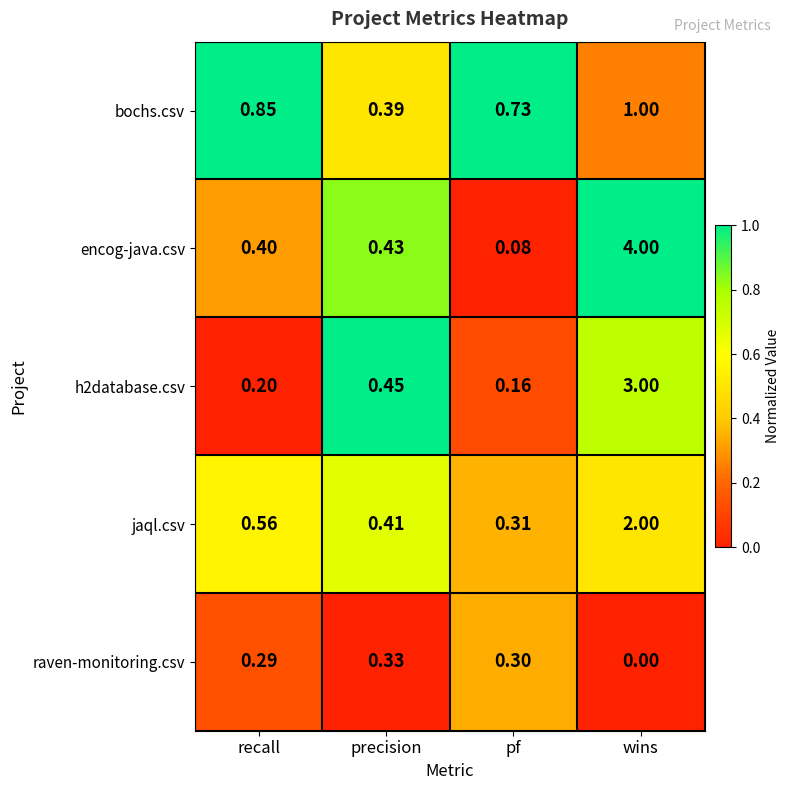

Which series has the widest spread of values?

encog-java.csv